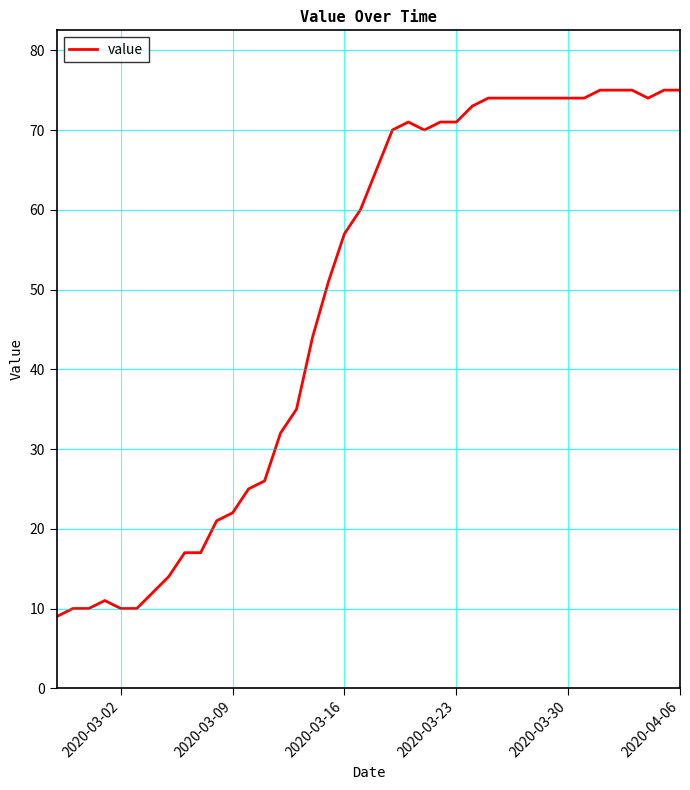

What is the smallest value displayed?

9